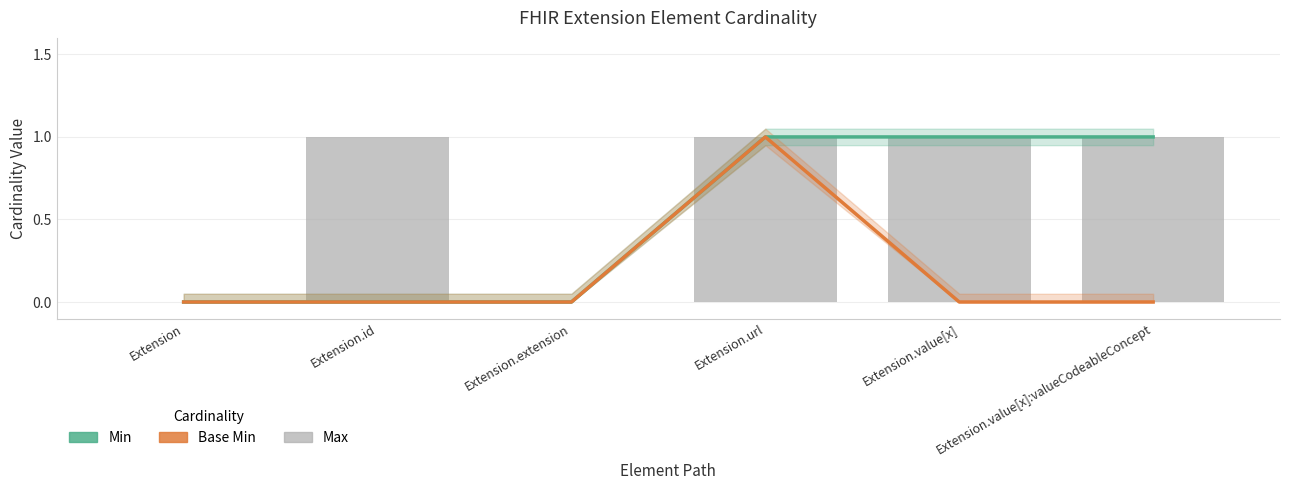

List the series in order of their overall mean, highest first.

Max, Min, Base Min